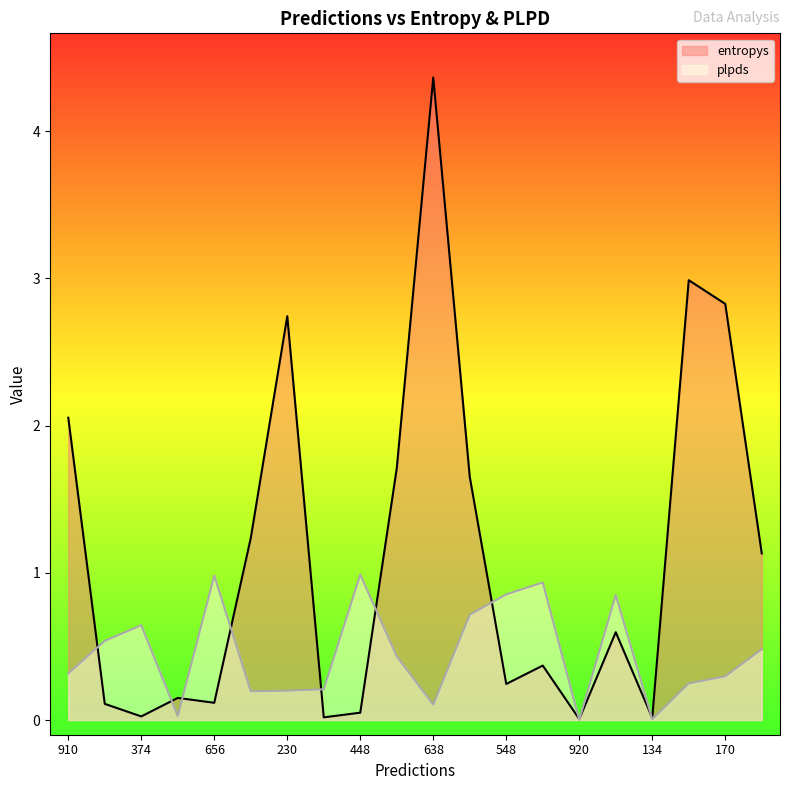

True or false: plpds and entropys cross at least once.

True